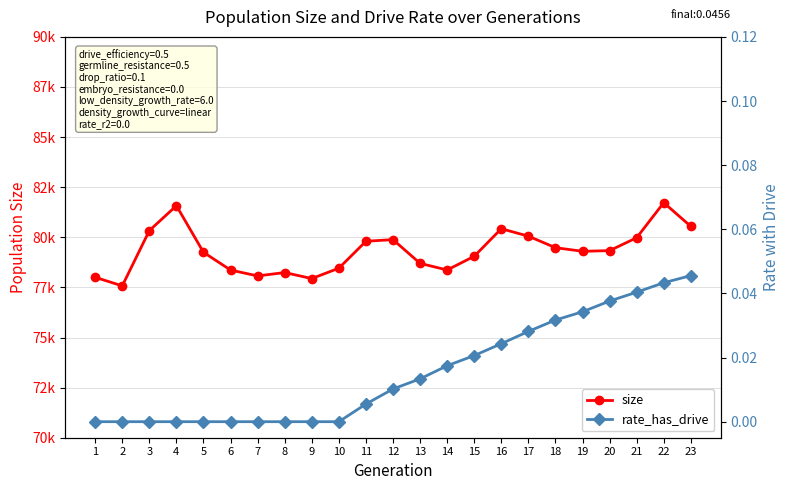

What are all the series names shown in the legend?

size, rate_has_drive